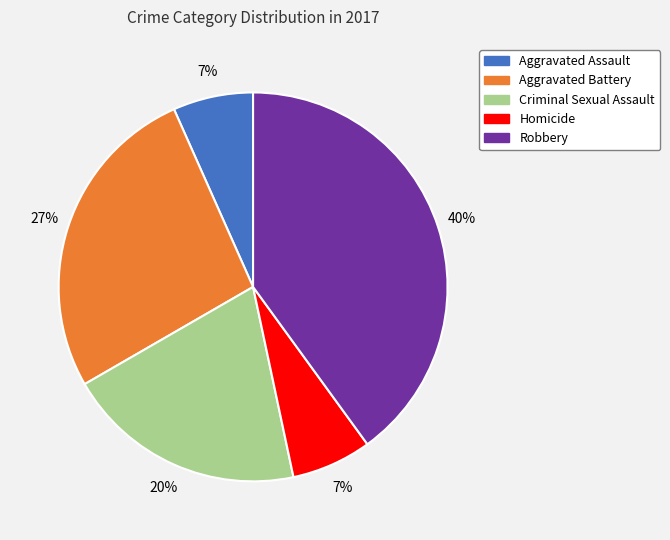

What is the ratio of the value at Homicide to the value at Aggravated Assault?

1.0